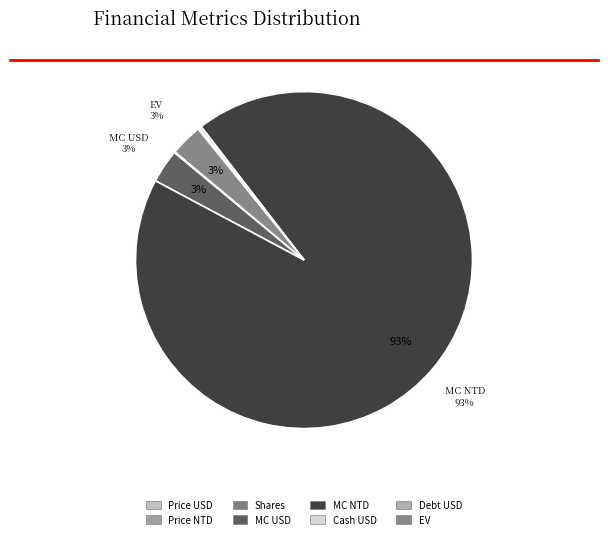

Is MC NTD the majority of the pie?

Yes